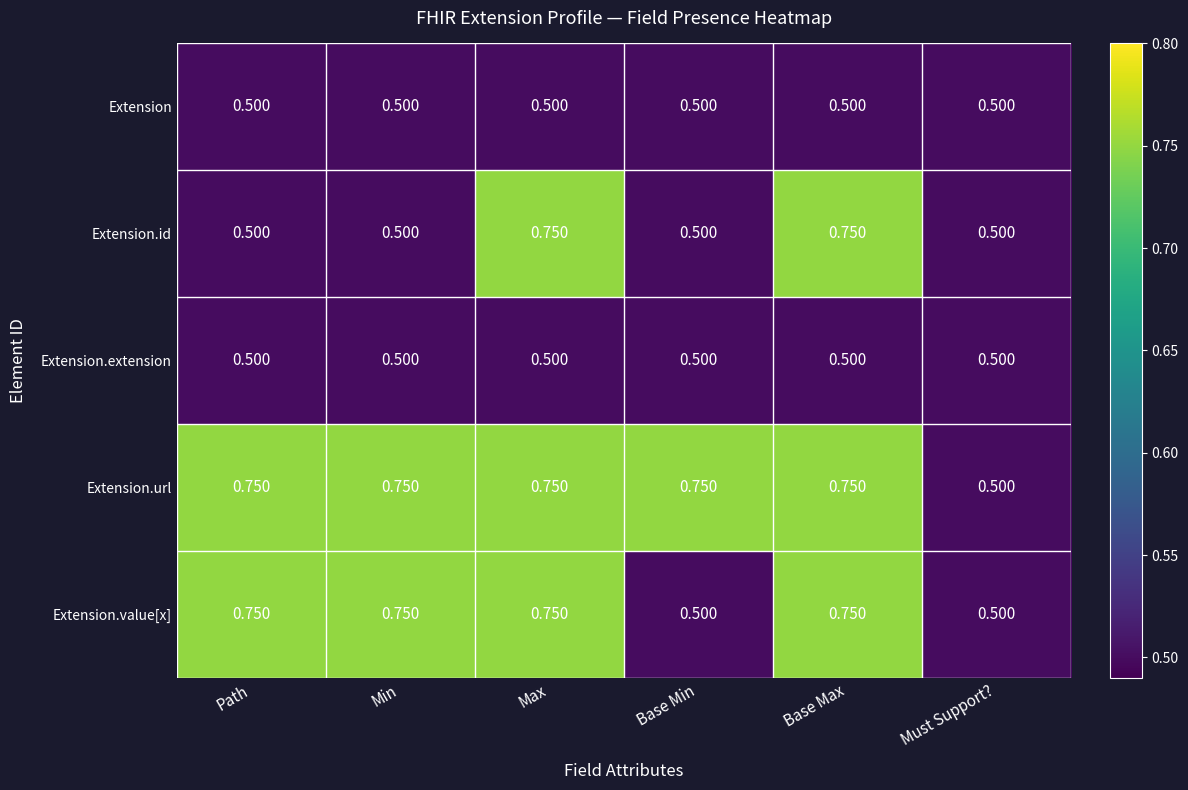

Is the value of Extension.url at Base Max greater than the value of Extension.extension at Must Support??

Yes